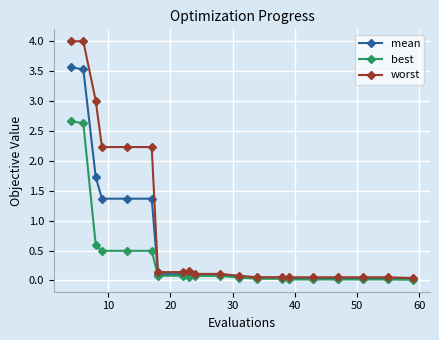

Which series has the largest total across all categories?

worst